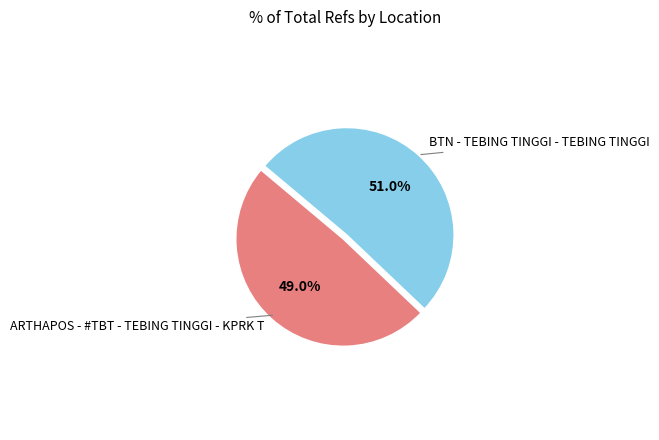

Is there any slice that represents more than half of the pie?

Yes